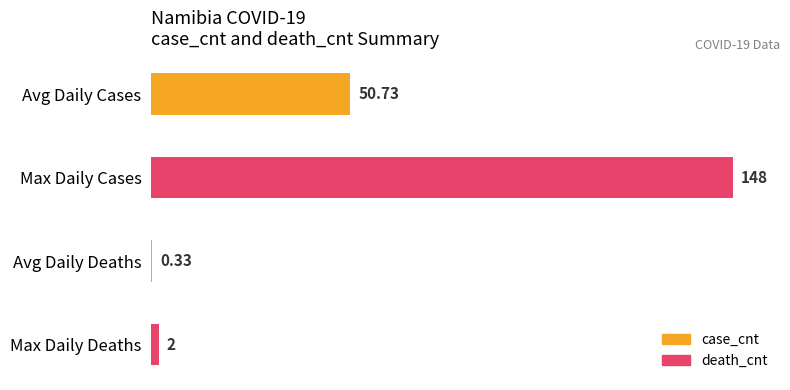

Between Avg Daily Cases and Max Daily Cases, which is larger?

Max Daily Cases